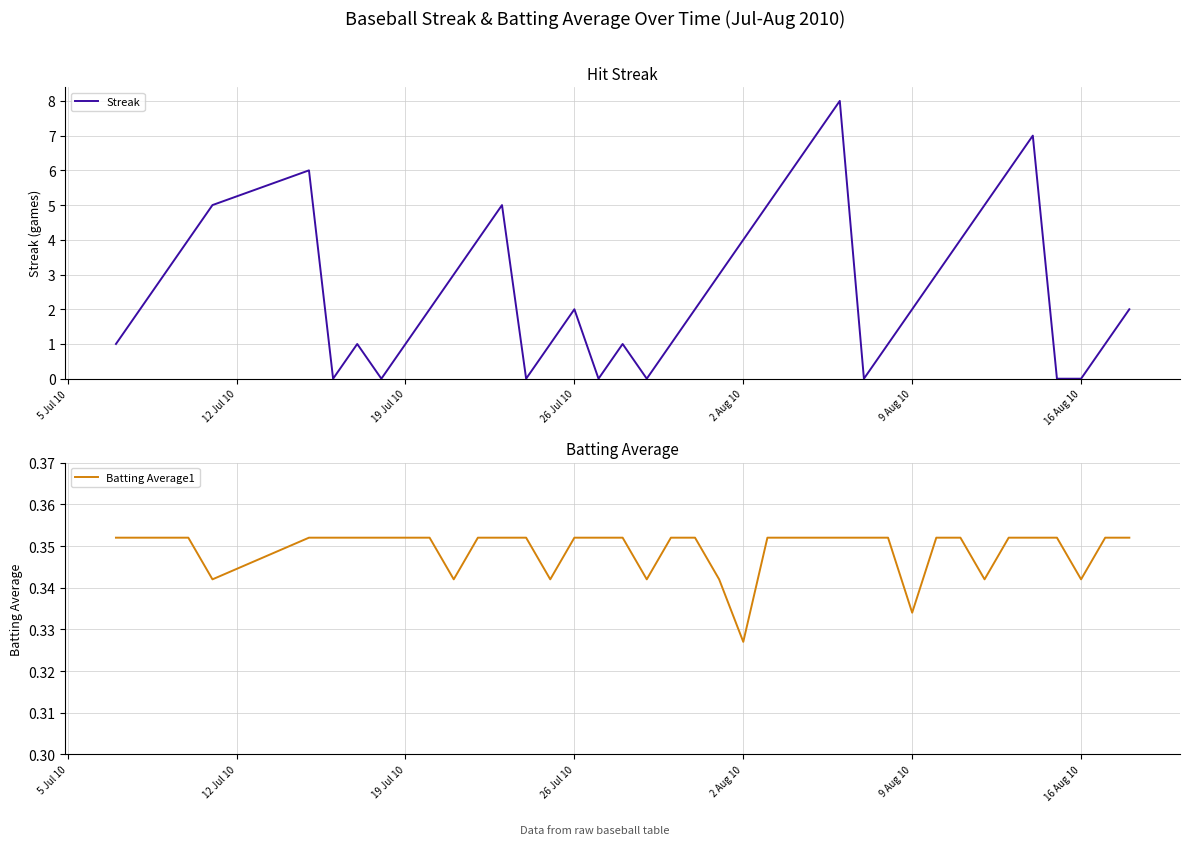

Where is Batting Average1 nearest to the value 0?

2 Aug 10